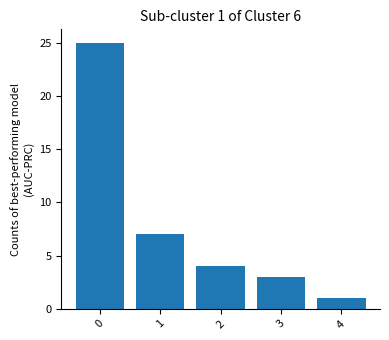

The chart shows a value of 7 at 2. True or false?

False